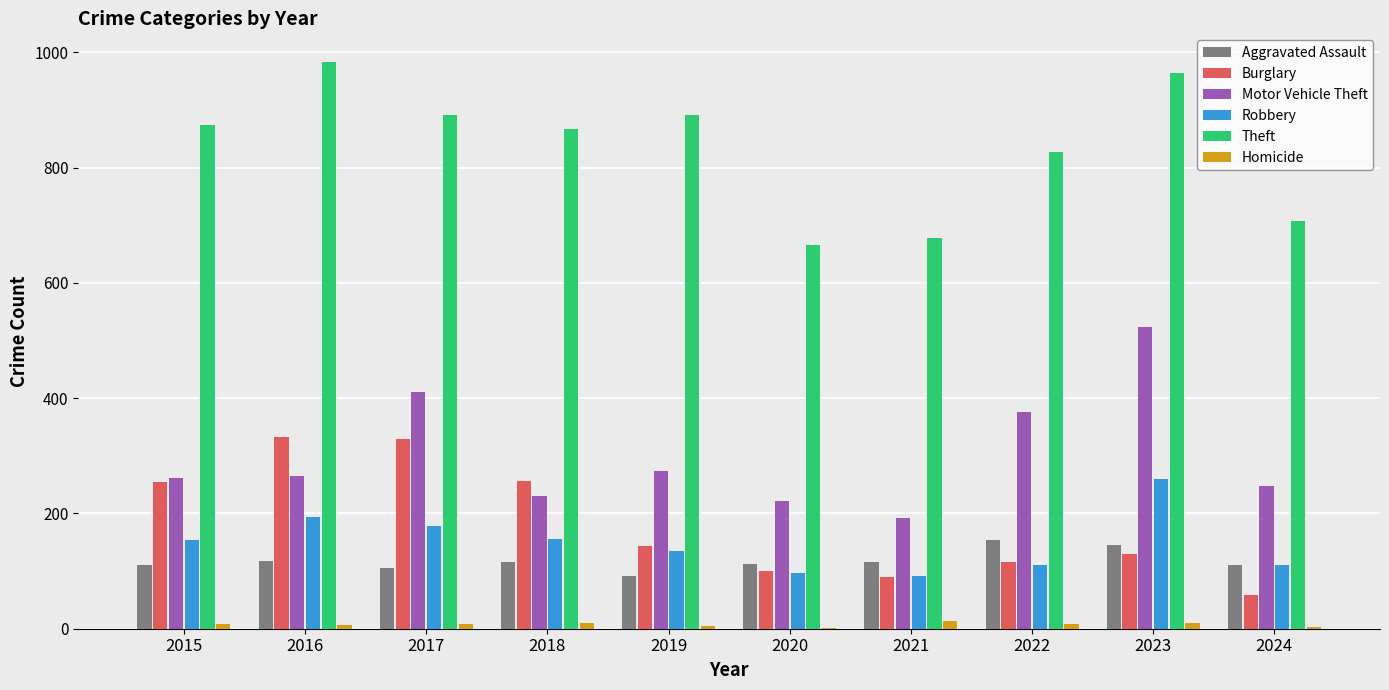

Which series has the largest total across all categories?

Theft